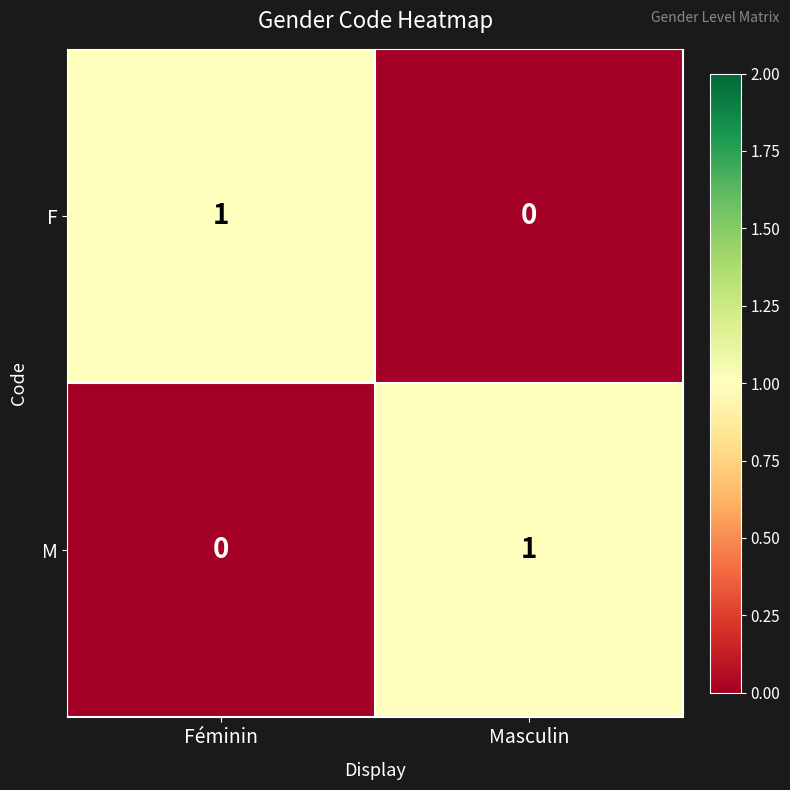

What is the difference between the highest and lowest values at Masculin?

1